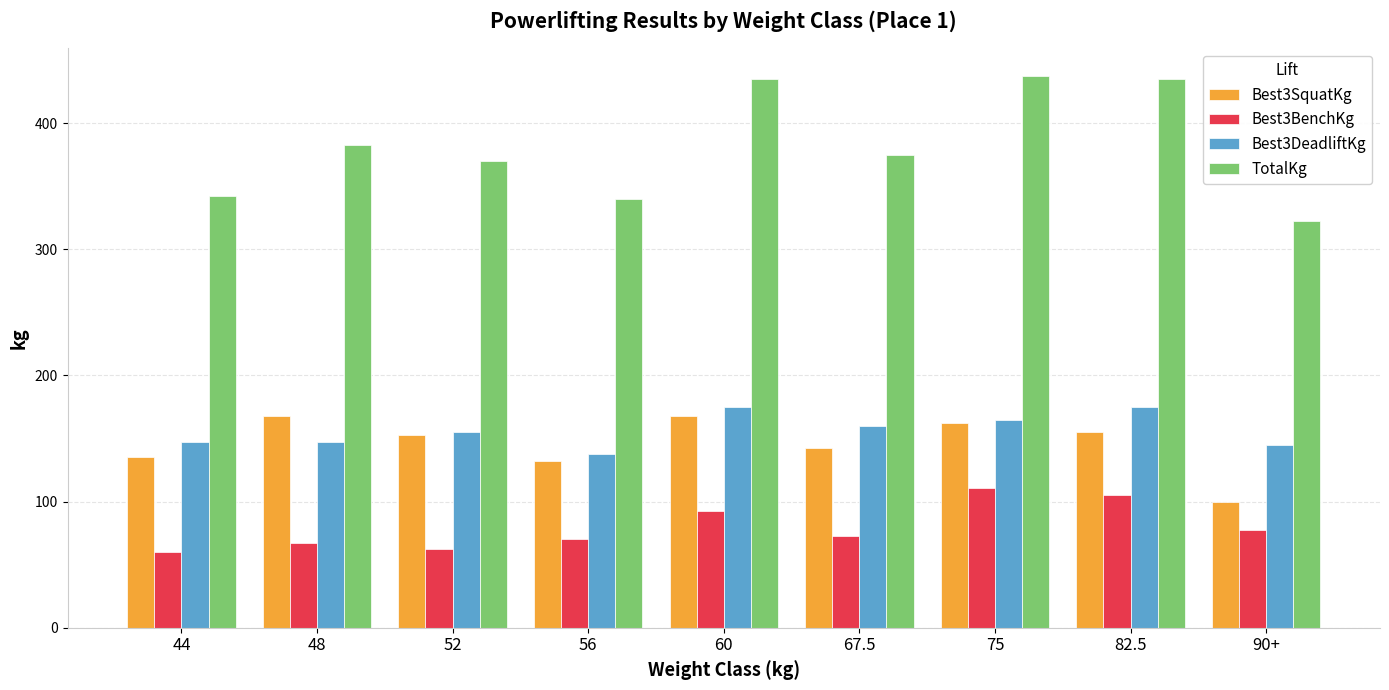

Is the value of TotalKg at 44 greater than the value of Best3SquatKg at 44?

Yes